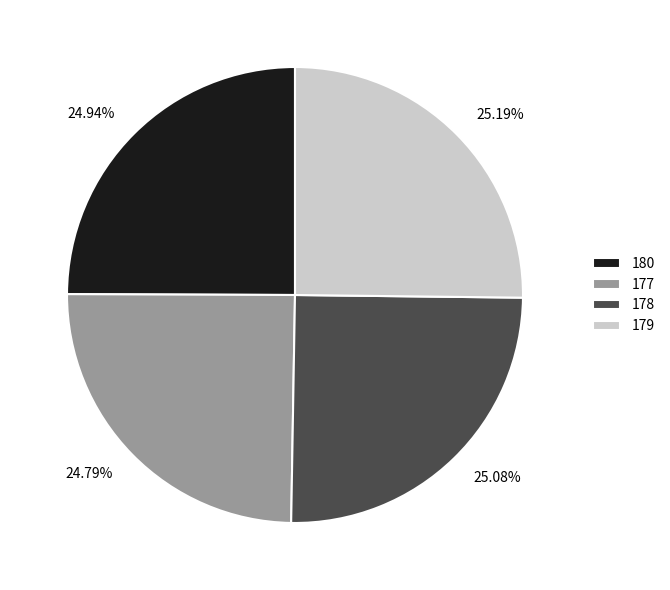

To the nearest percent, what is the average slice percentage?

25%